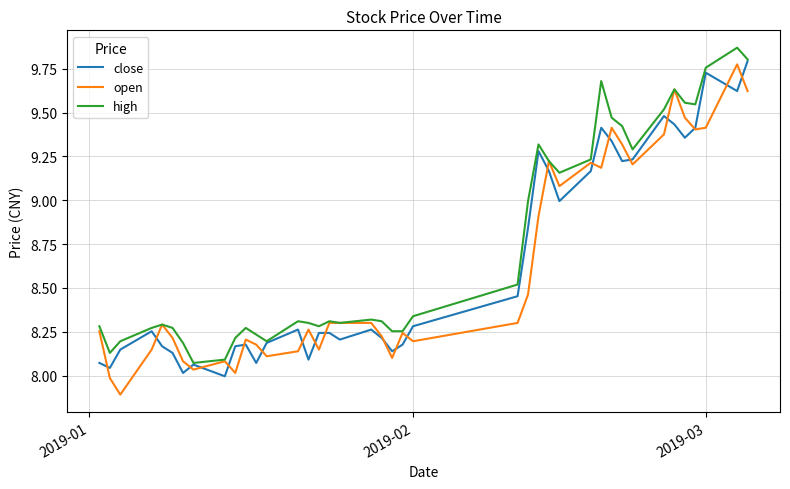

Which series has the largest total across all categories?

high